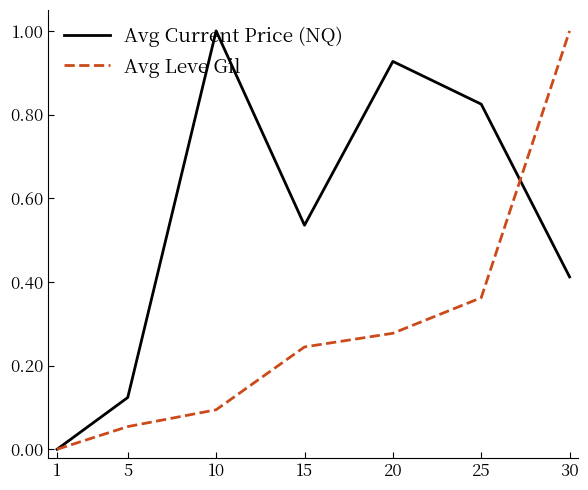

True or false: Avg Leve Gil has more than 1 interior local peaks.

False